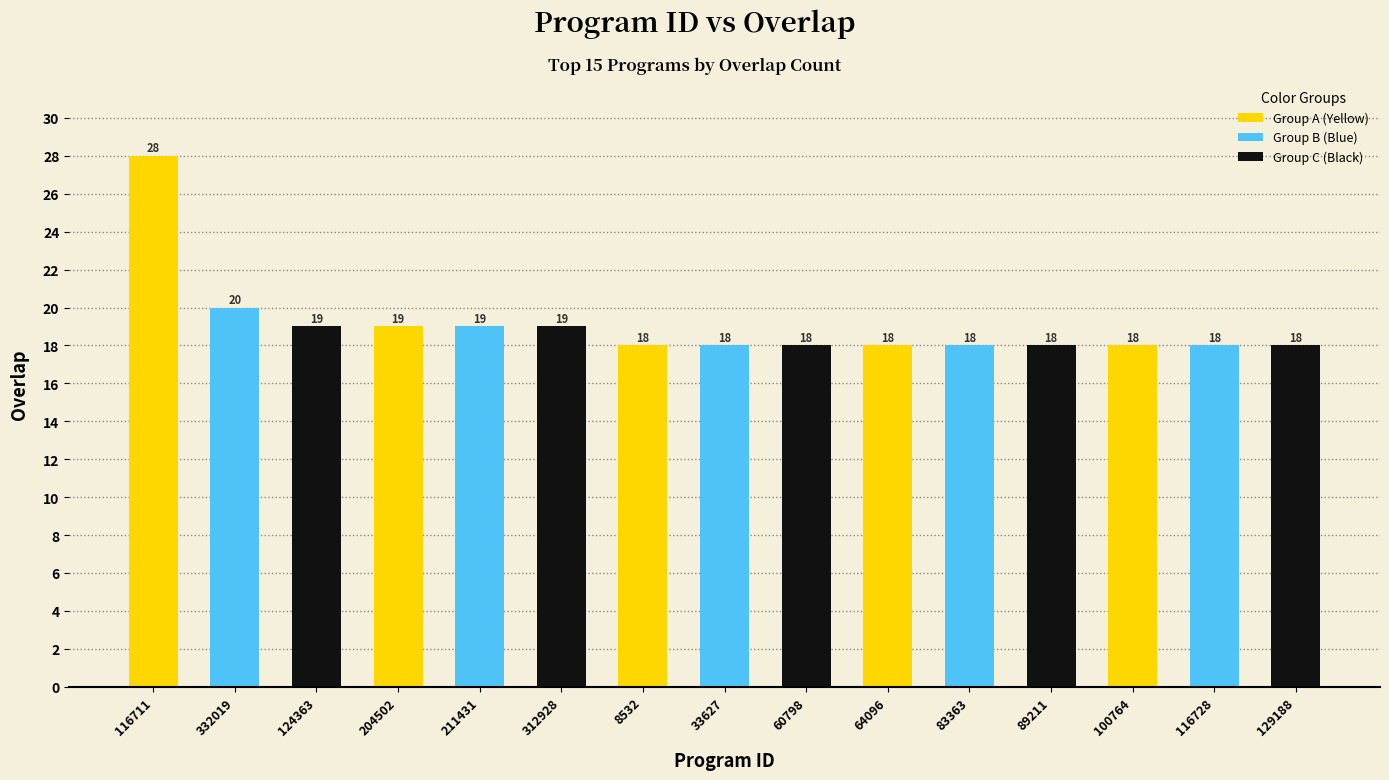

Reading left to right, transcribe all the data shown in this chart.

116711=28	332019=20	124363=19	204502=19	211431=19	312928=19	8532=18	33627=18	60798=18	64096=18	83363=18	89211=18	100764=18	116728=18	129188=18